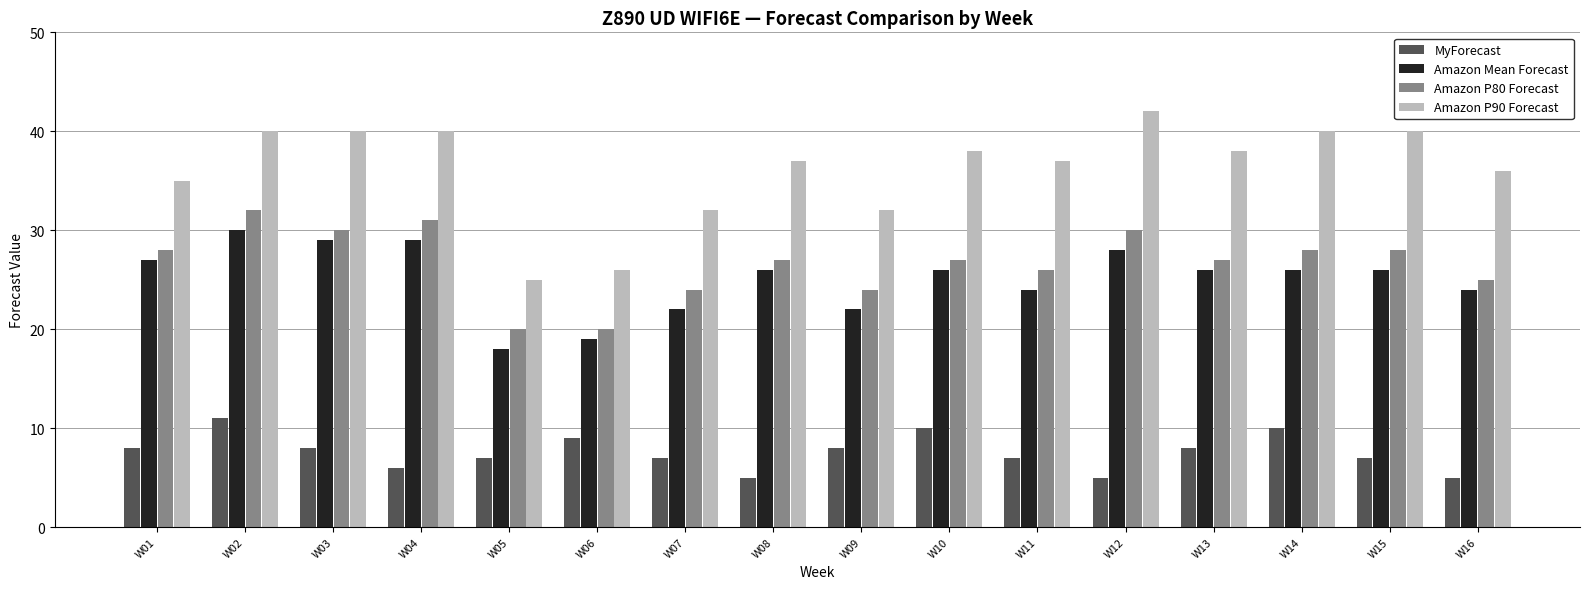

What is the sum of the Amazon P90 Forecast values at W13 and W05?

63